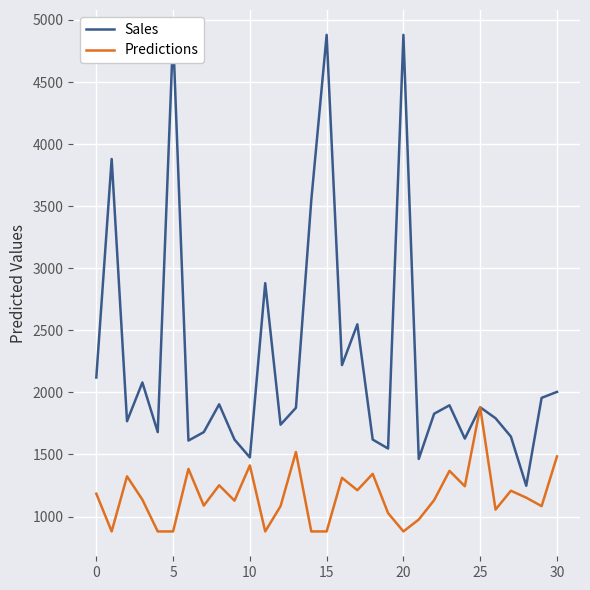

Count the number of categories in the chart.

31